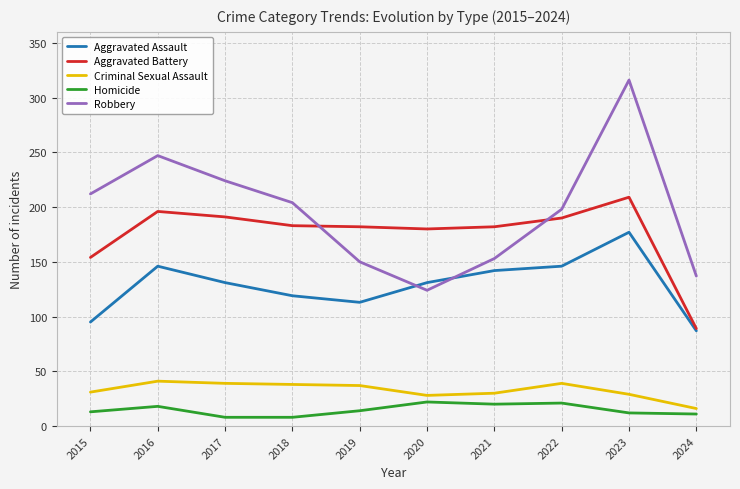

What is the spread (max minus min) of values at 2017?

216